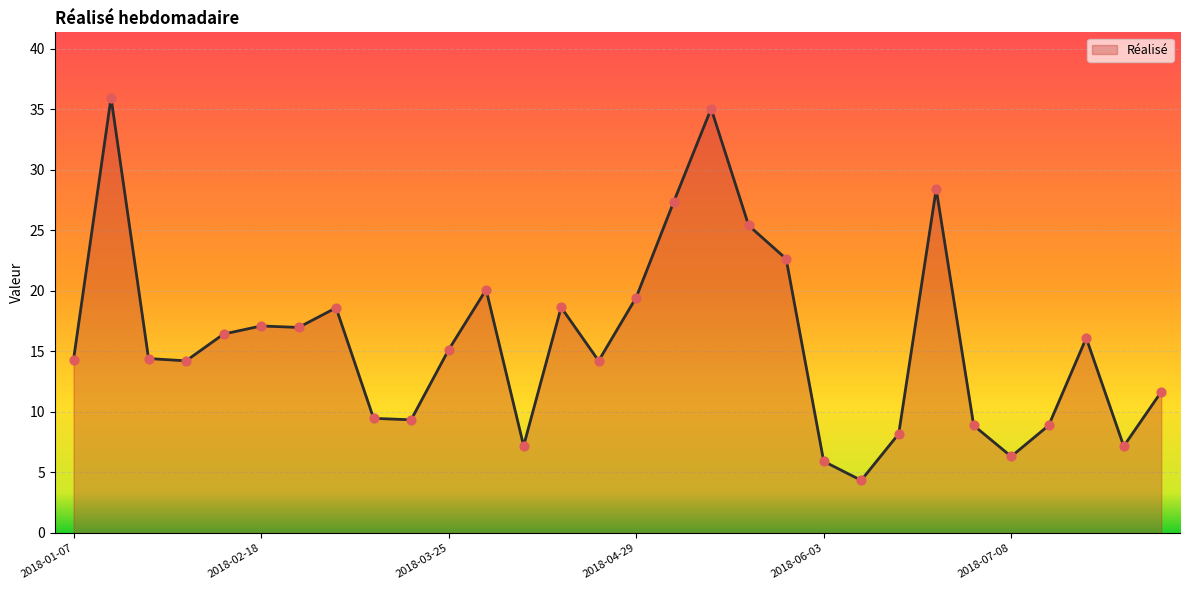

What is the greatest value displayed?

36.0